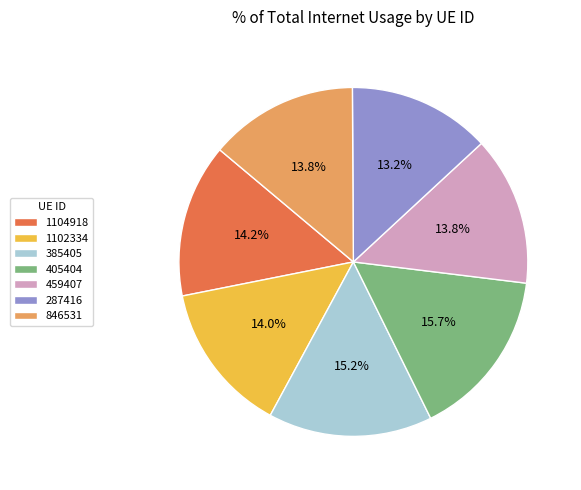

What percentage is NOT represented by 1104918?

85.8%